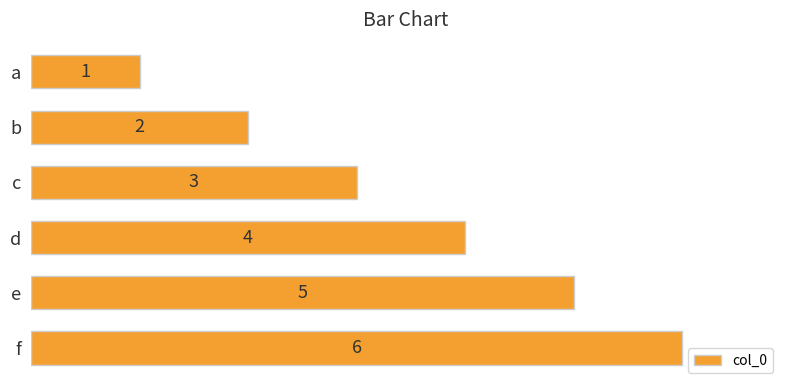

What is the approximate value at f?

6